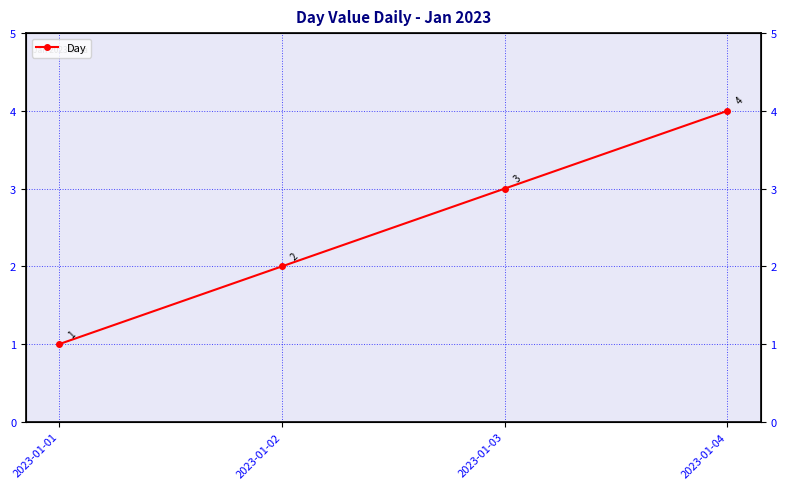

What is the maximum value shown in the chart?

4